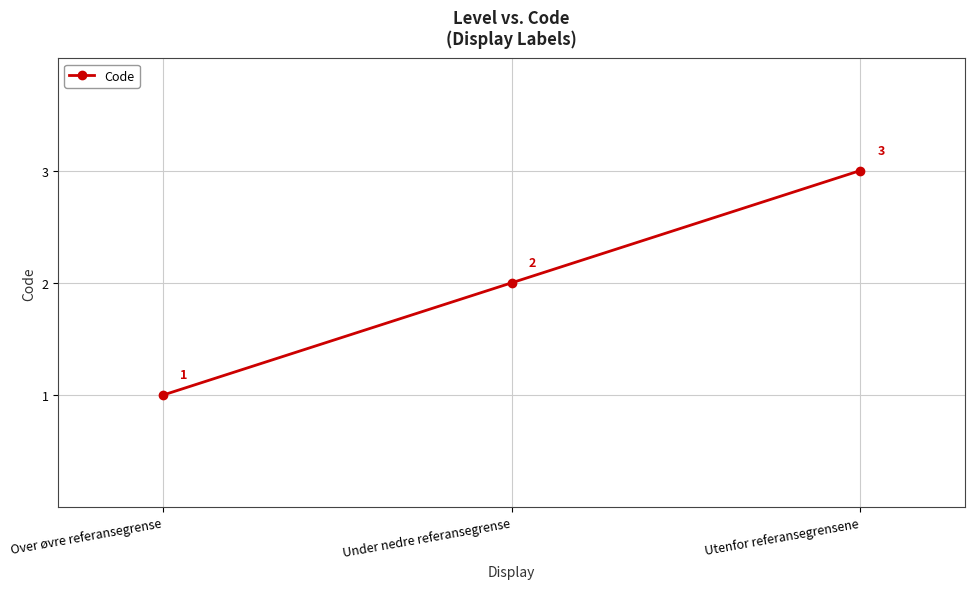

Where is the data nearest to the value 2?

Under nedre referansegrense